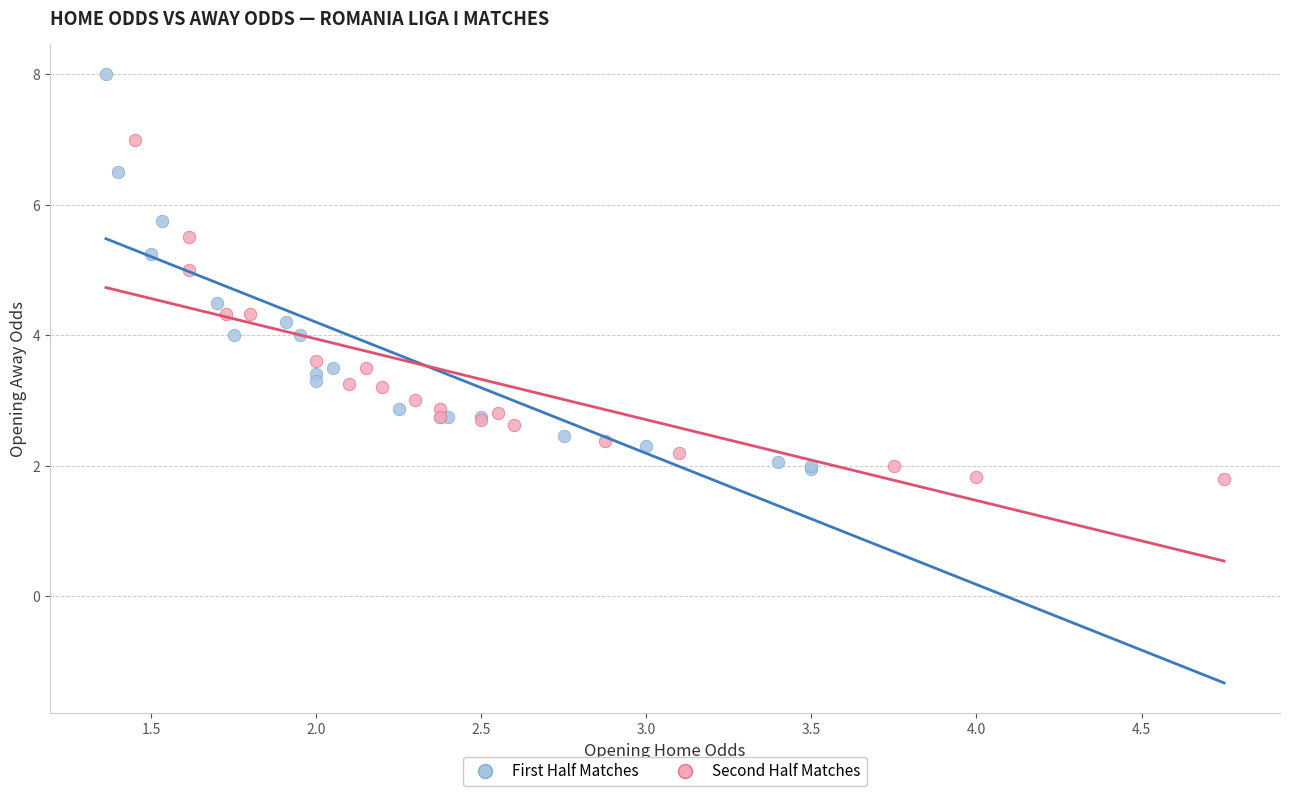

Which series has the largest Y range (max minus min)?

First Half Matches